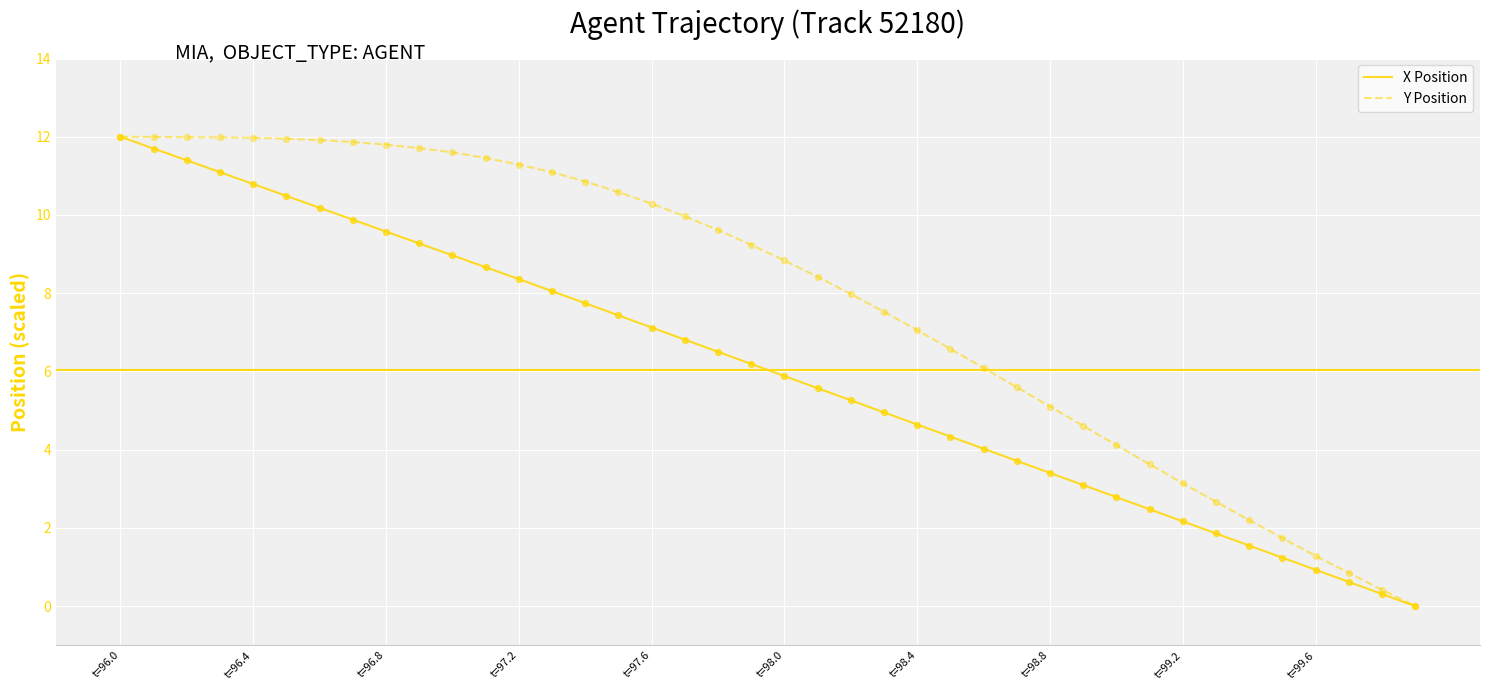

At how many categories does at least one series exceed 6?

27